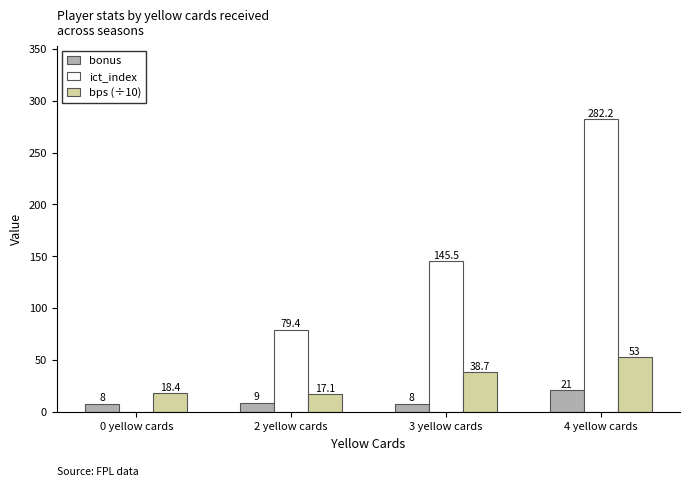

Which label corresponds to the largest value in the chart?

4 yellow cards